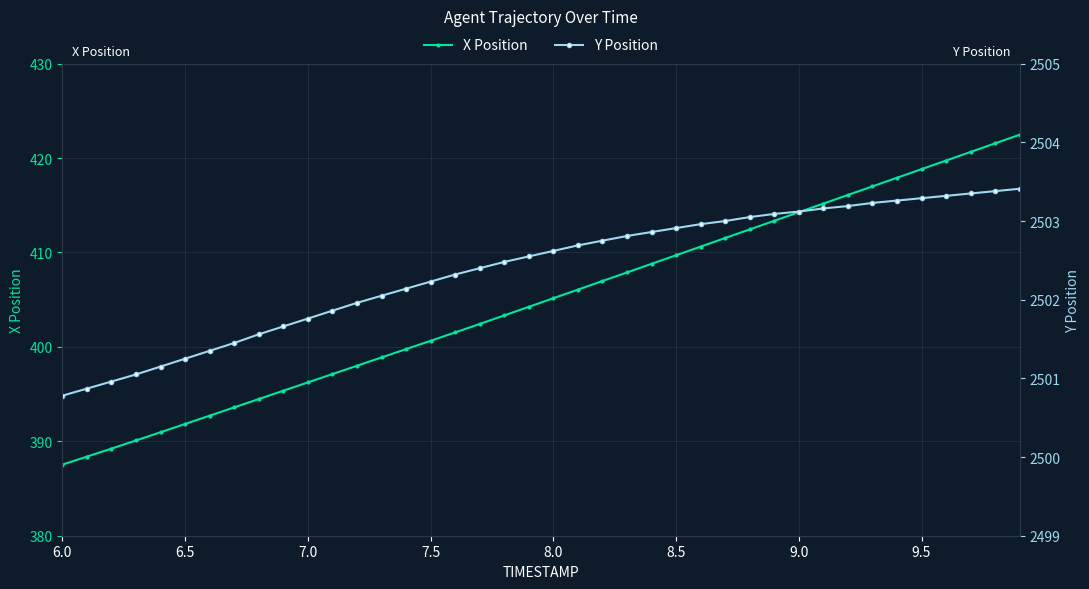

How many lines are shown in the chart?

2